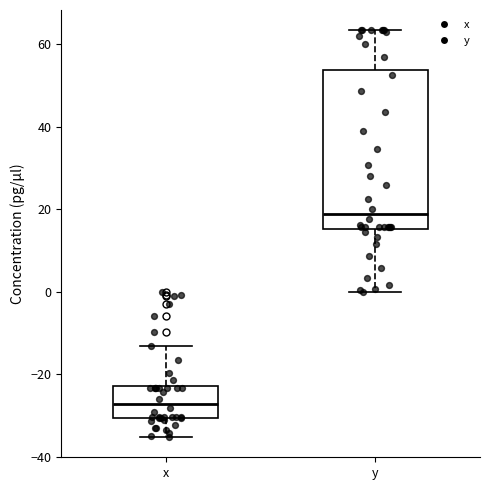

Reading left to right, read every box against the y-axis: the position of its median line, the range the box covers, and the ends of its whiskers. The values are not printed on the chart, so give them approximately, as read against the axis.

x: median -28, box -30 to -22, whiskers -36 to -14
y: median 18, box 16 to 54, whiskers 0 to 64